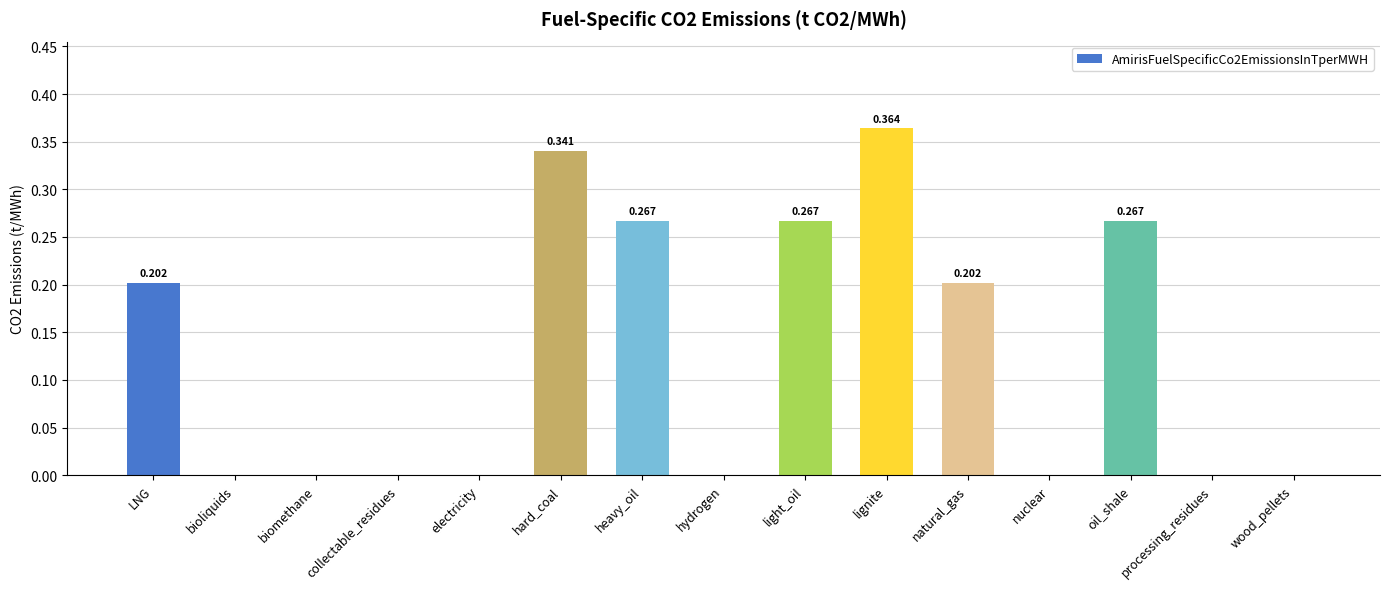

At which category does the chart reach its peak across all series?

lignite